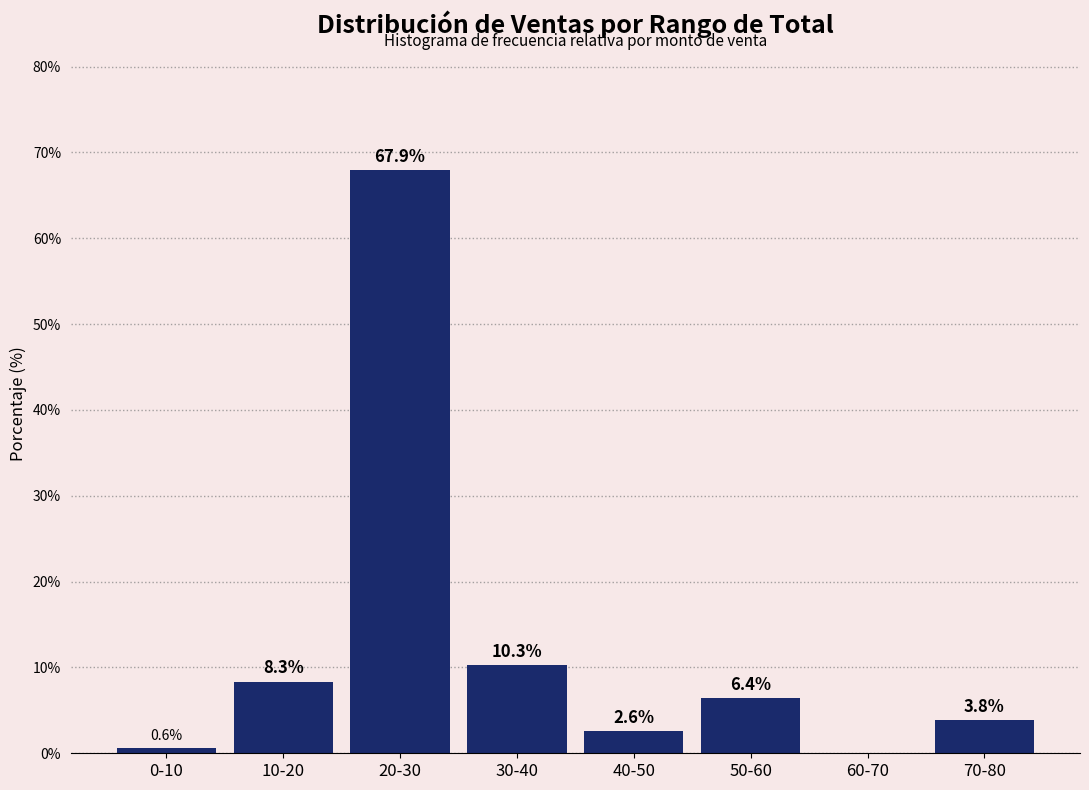

Reading left to right, what are all the values shown in this chart?

0-10=0.6	10-20=8.3	20-30=67.9	30-40=10.3	40-50=2.6	50-60=6.4	60-70=0.0	70-80=3.8